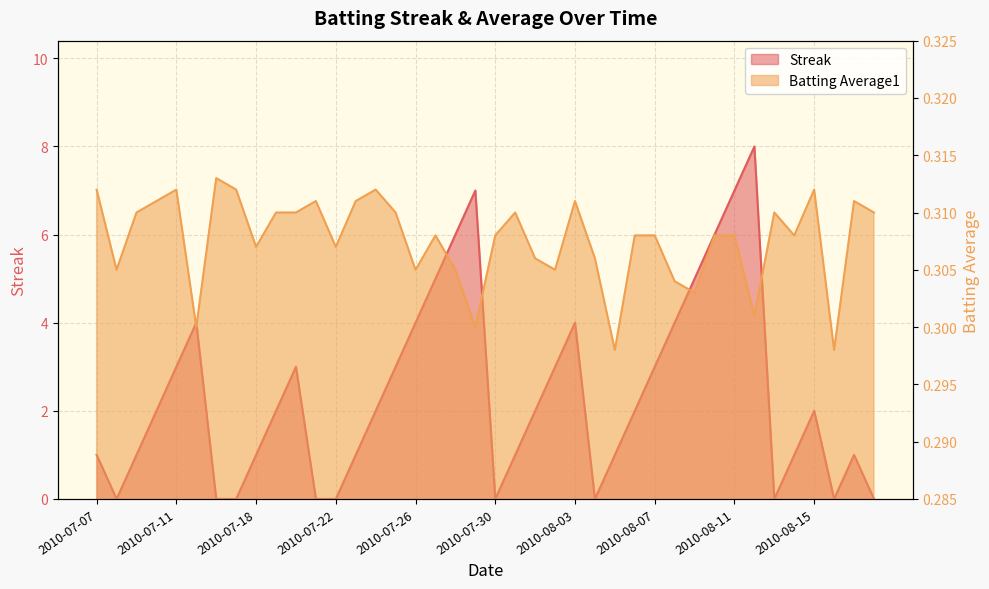

What are all the series names shown in the legend?

Streak, Batting Average1